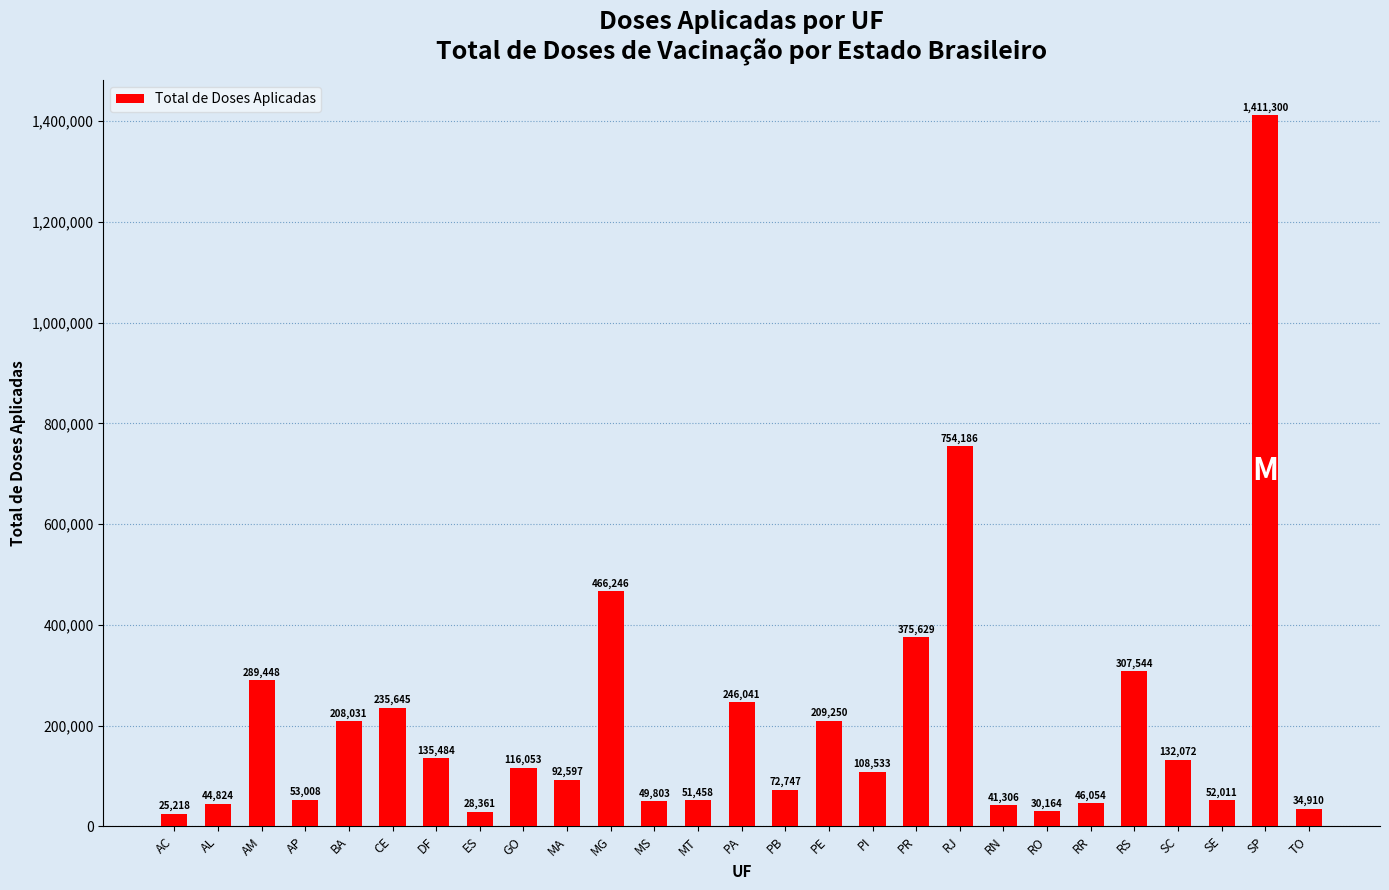

Reading right to left, what are all the values shown in this chart?

34910	1411300	52011	132072	307544	46054	30164	41306	754186	375629	108533	209250	72747	246041	51458	49803	466246	92597	116053	28361	135484	235645	208031	53008	289448	44824	25218